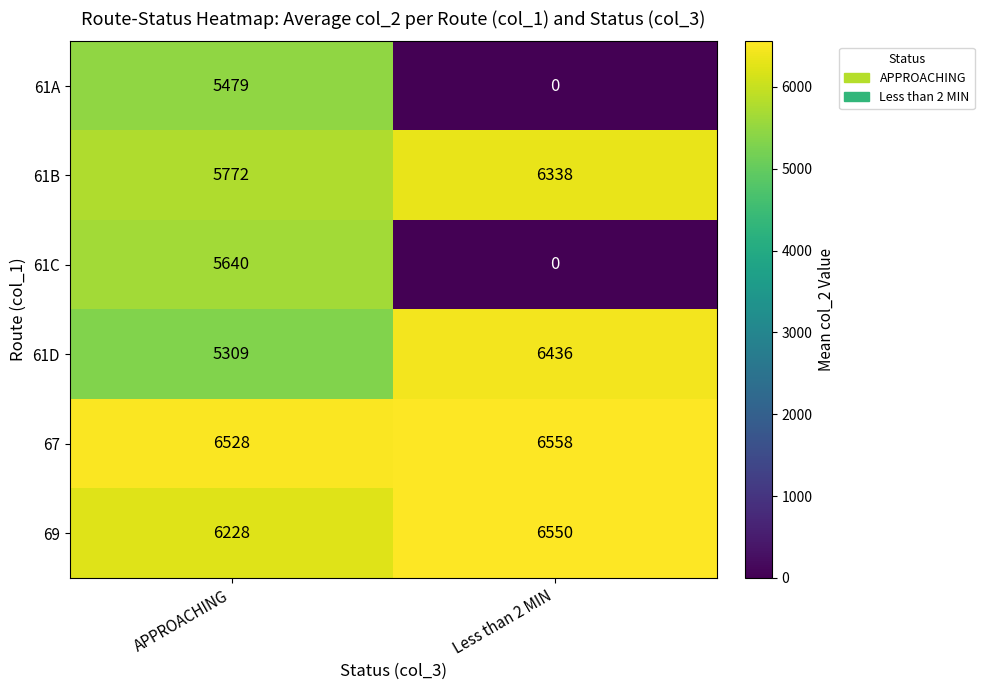

Read the 67 value at APPROACHING, to the nearest 5.

6530